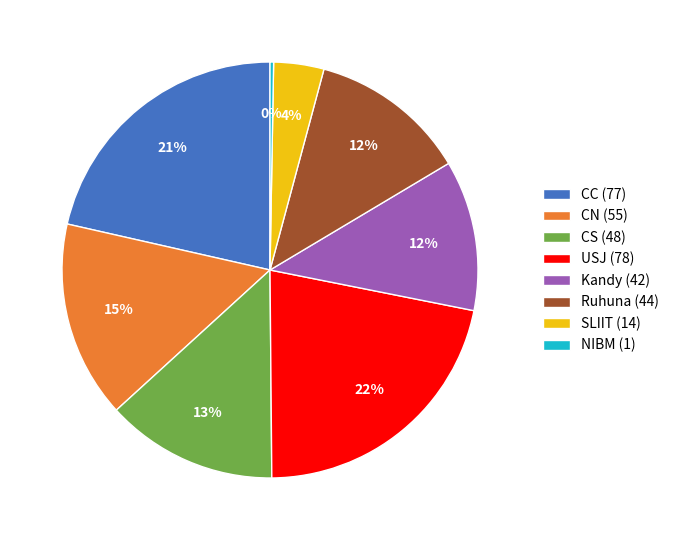

To the nearest percent, what is the average slice percentage?

12%